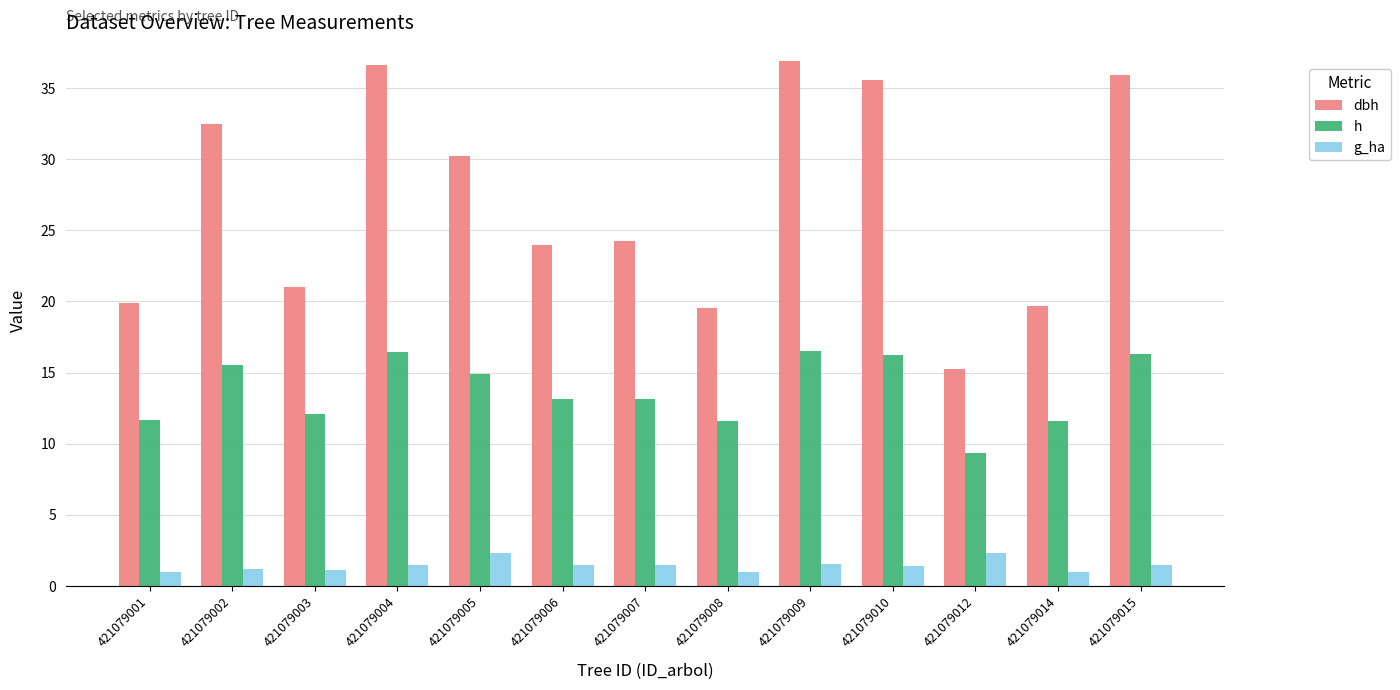

List the series in order of their overall mean, lowest first.

g_ha, h, dbh